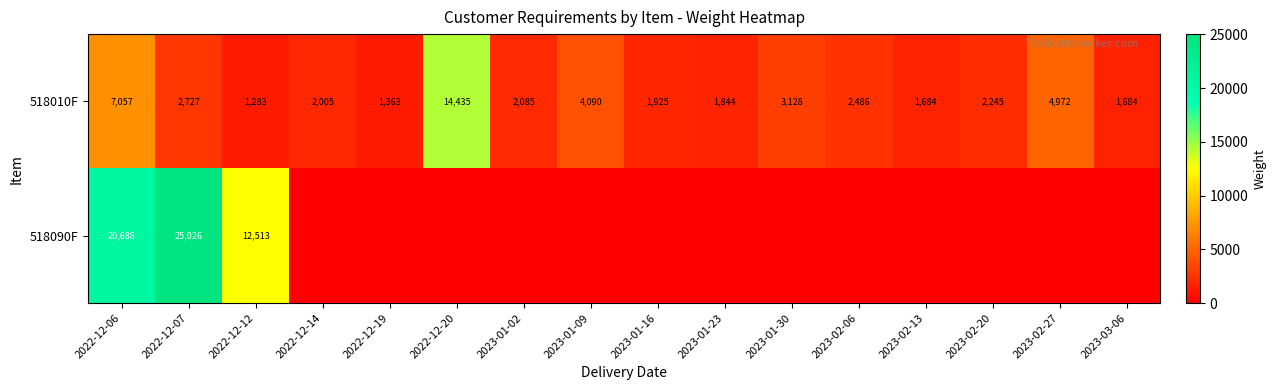

At which label is 518010F closest to 7859?

2022-12-06